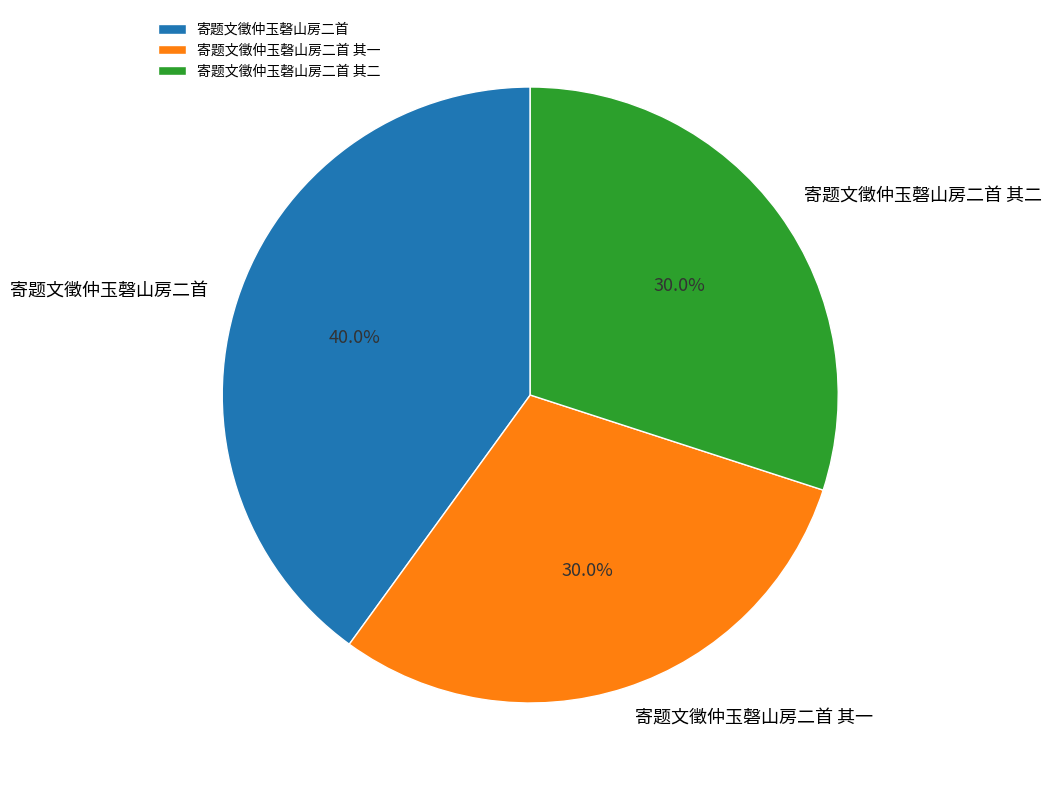

Is it true that 寄题文徵仲玉磬山房二首 is 53% of the pie?

False